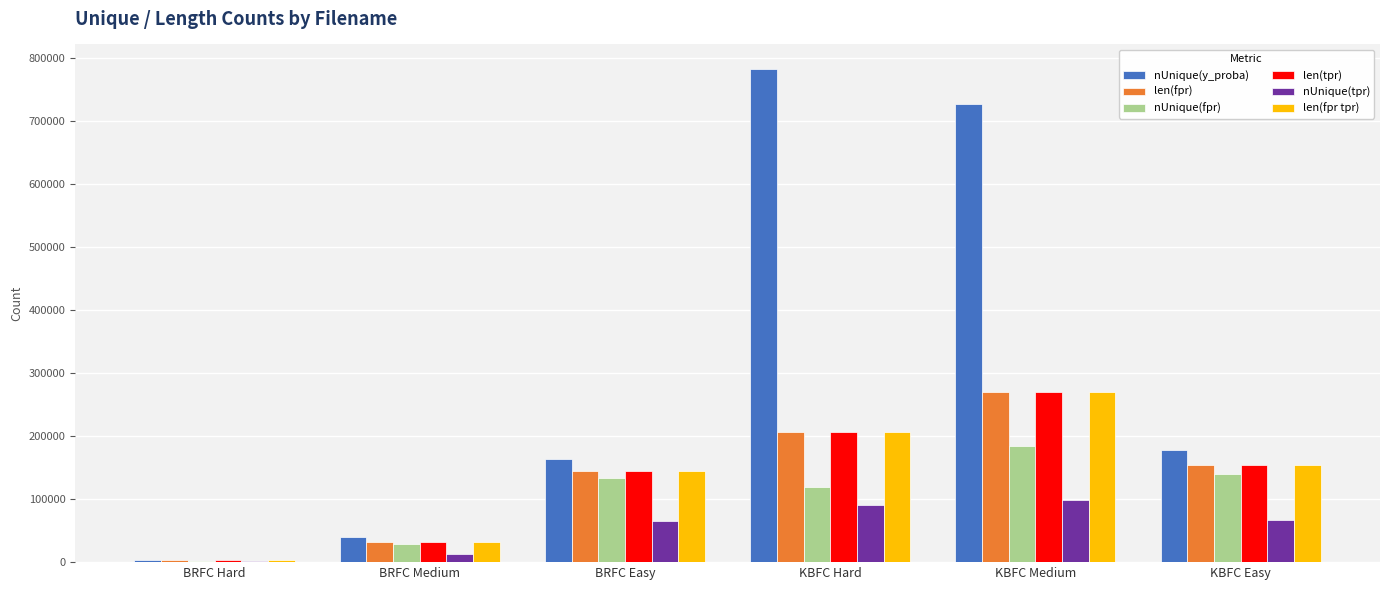

What is the highest value of the len(fpr) series?

269998